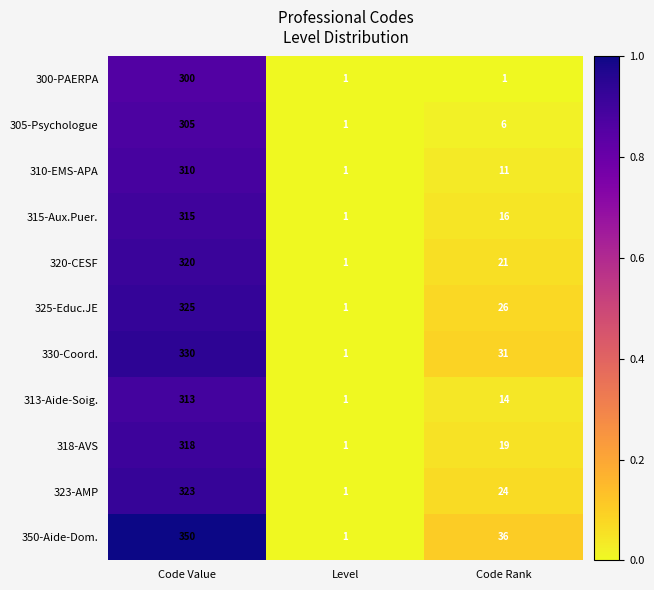

What is the total value across all series at Code Value?

3509